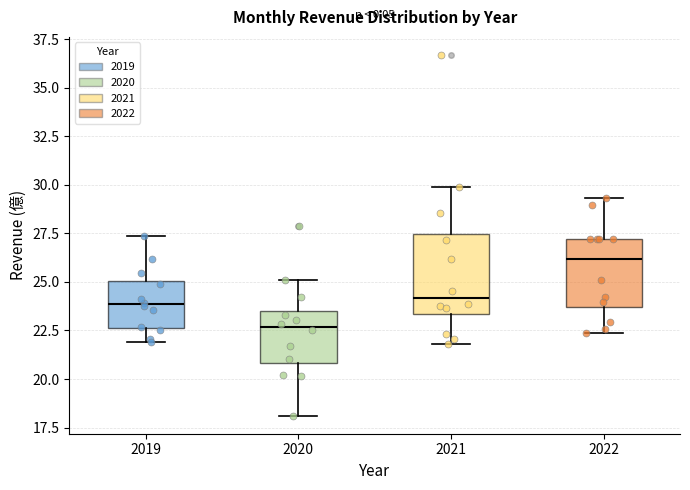

Reading left to right, transcribe this box plot: for each box, give where its median line is, the range the box spans, and where its two whiskers end, as read against the y-axis. The values are not printed on the chart, so give them approximately, as read against the axis.

2019: median 24.0, box 22.5 to 25.0, whiskers 22.0 to 27.5
2020: median 22.5, box 21.0 to 23.5, whiskers 18.0 to 25.0
2021: median 24.0, box 23.5 to 27.5, whiskers 22.0 to 30.0
2022: median 26.0, box 23.5 to 27.0, whiskers 22.5 to 29.5